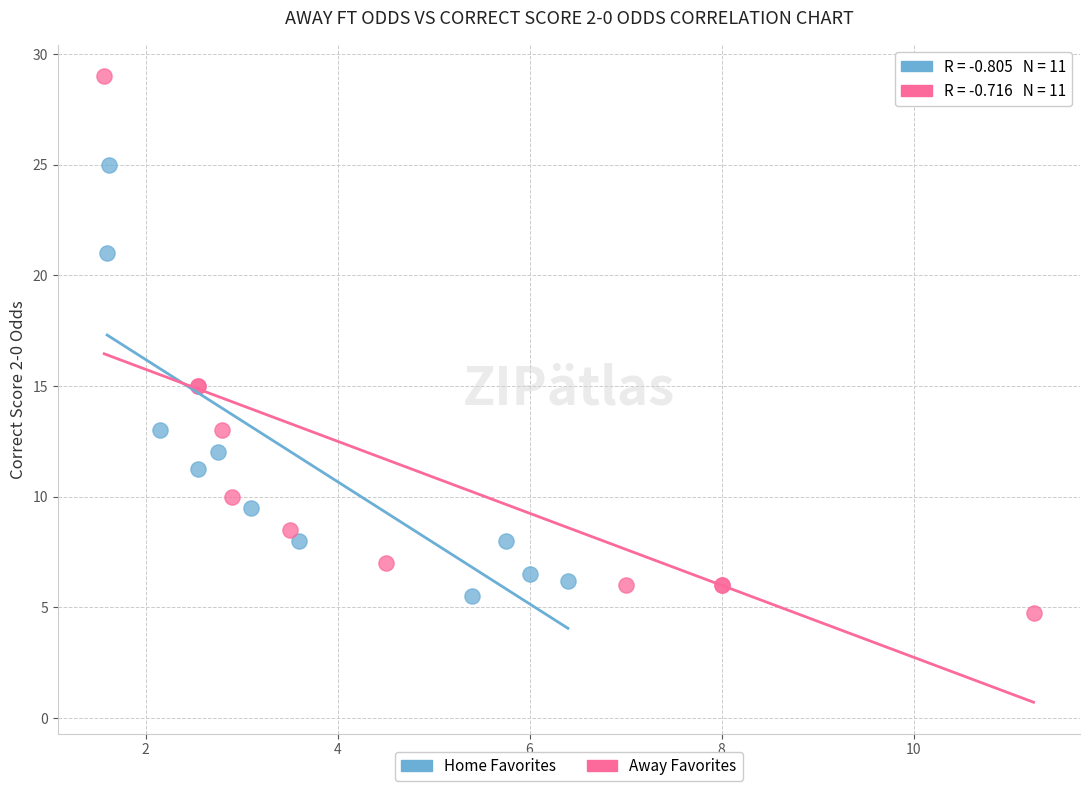

Which series reaches the maximum Y coordinate?

Away Favorites